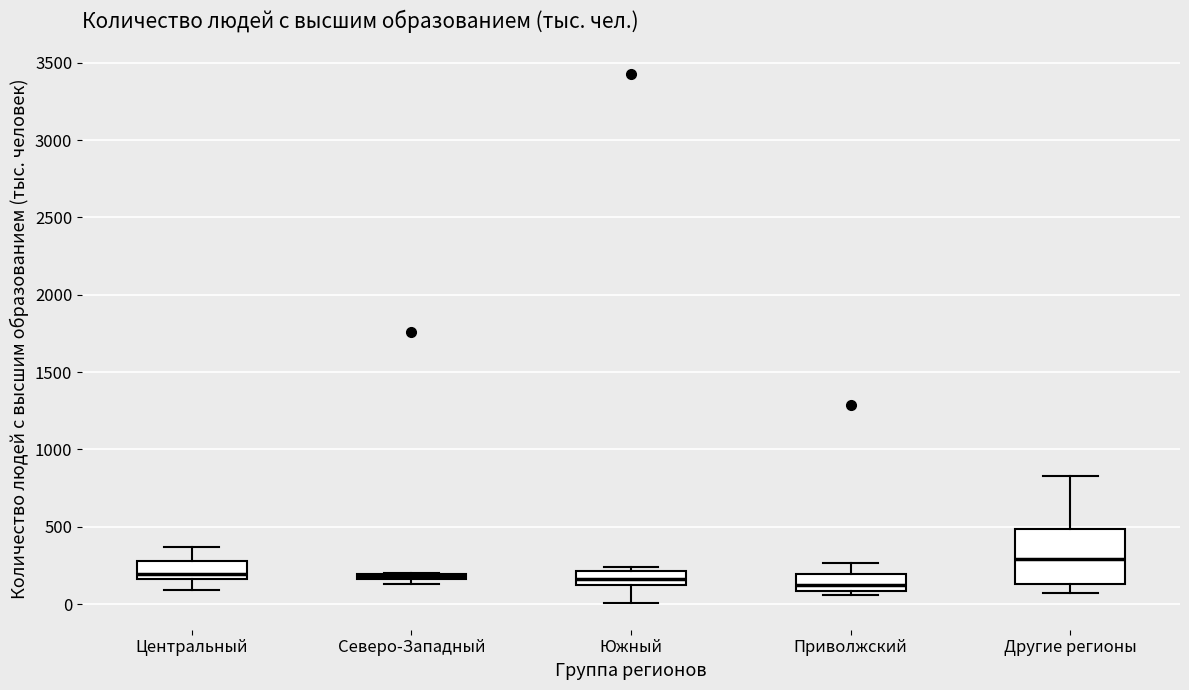

Comparing the boxes themselves (not the whiskers), which one is the tallest?

Другие регионы